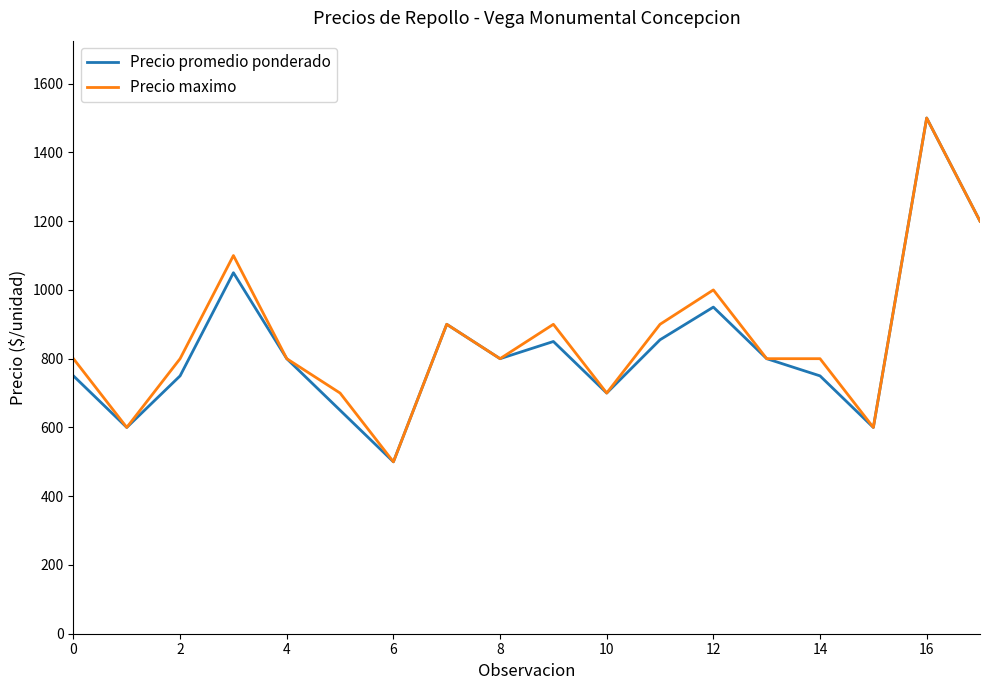

What is the minimum value shown in the chart?

500